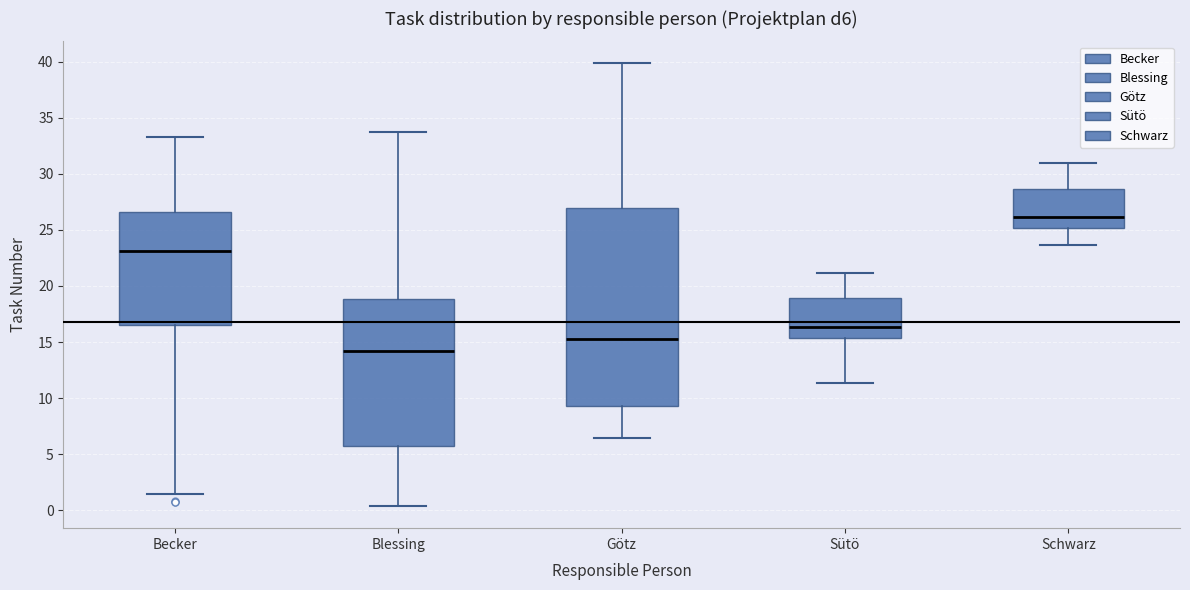

Which box's median line is the highest?

Schwarz